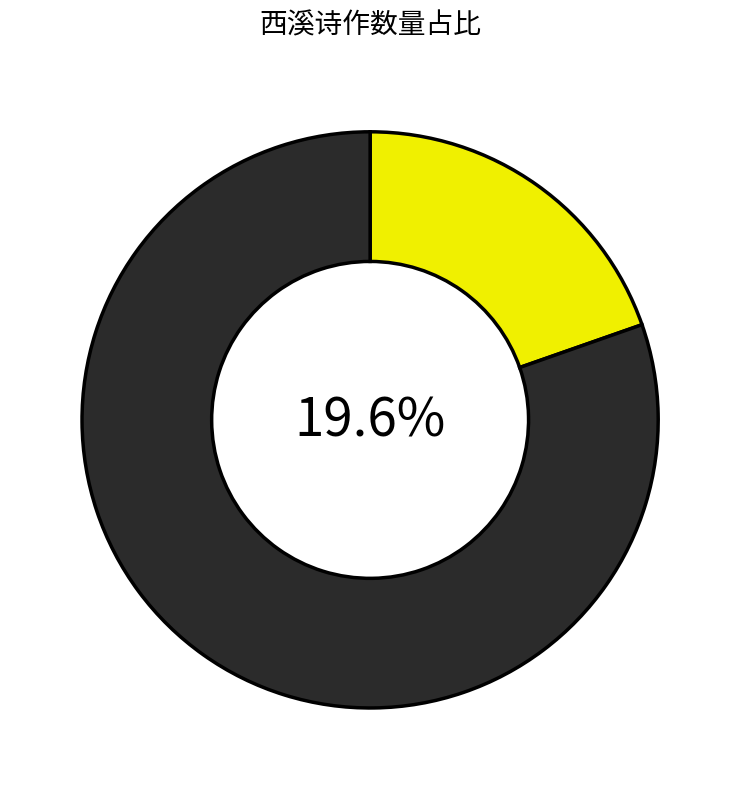

Which has a higher value, 晚步独至西溪 其二 or 淮安路教谢西溪己丑二月饮叠山于敬义堂有诗后三月仆至西溪见示时叠山已行矣?

淮安路教谢西溪己丑二月饮叠山于敬义堂有诗后三月仆至西溪见示时叠山已行矣